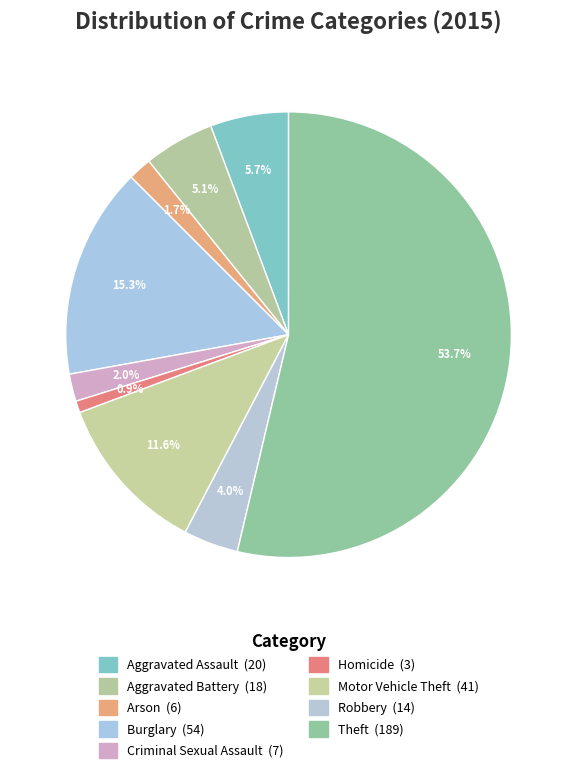

Rank the categories by value from highest to lowest.

Theft, Burglary, Motor Vehicle Theft, Aggravated Assault, Aggravated Battery, Robbery, Criminal Sexual Assault, Arson, Homicide